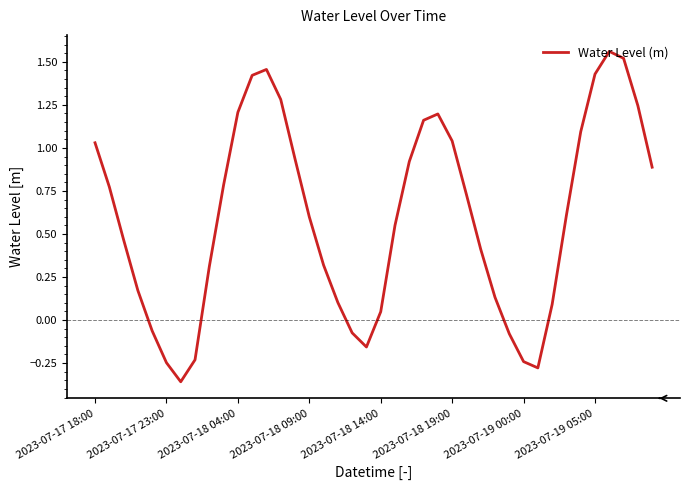

What is the difference between the maximum and minimum values?

1.9